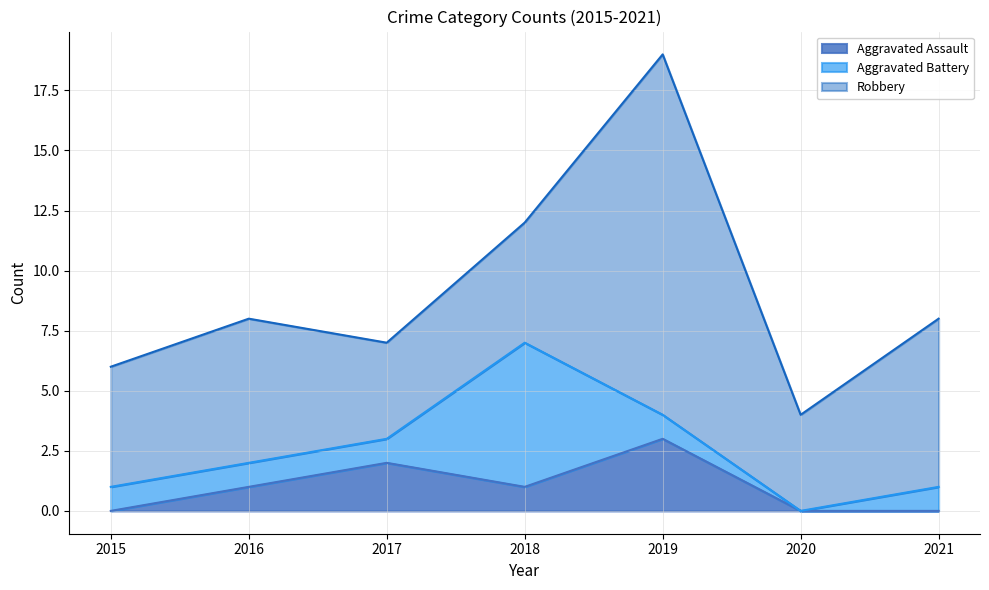

The value of Aggravated Assault at 2017 is 2. True or false?

True